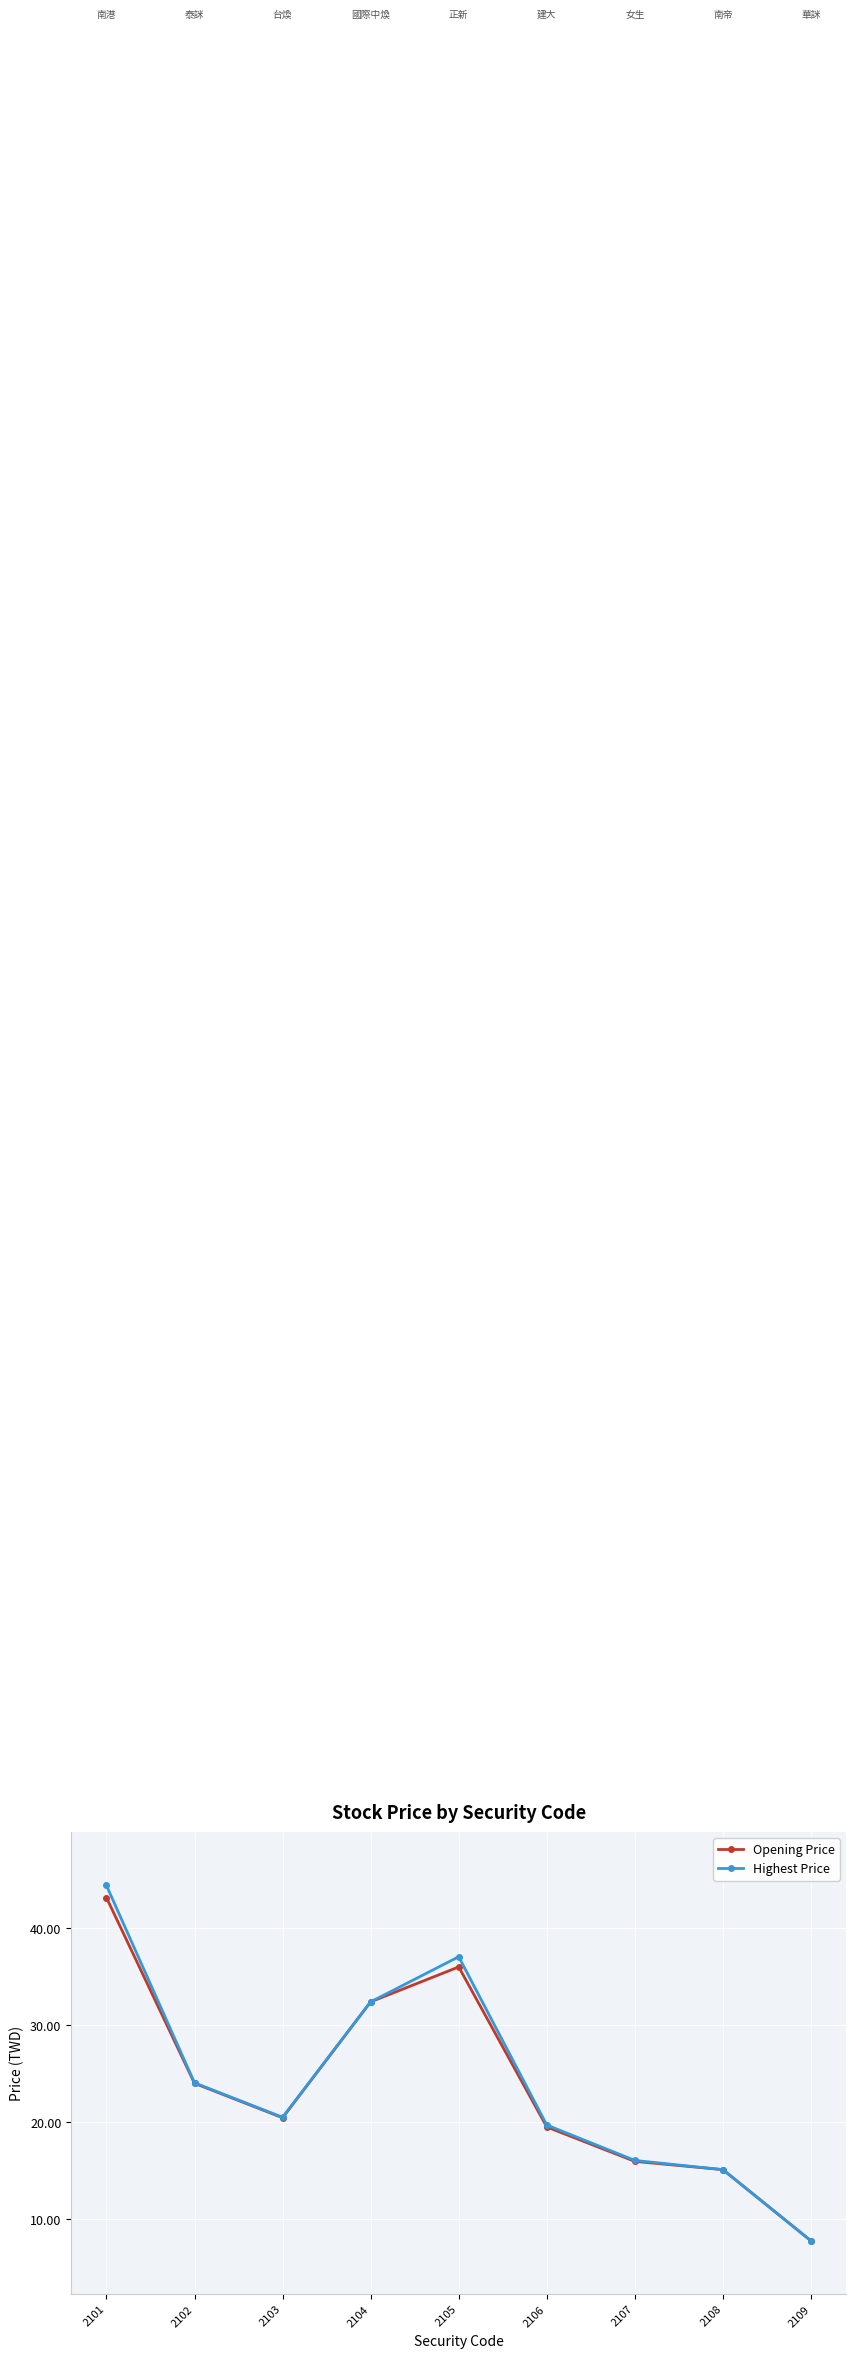

What are all the series names shown in the legend?

Opening Price, Highest Price